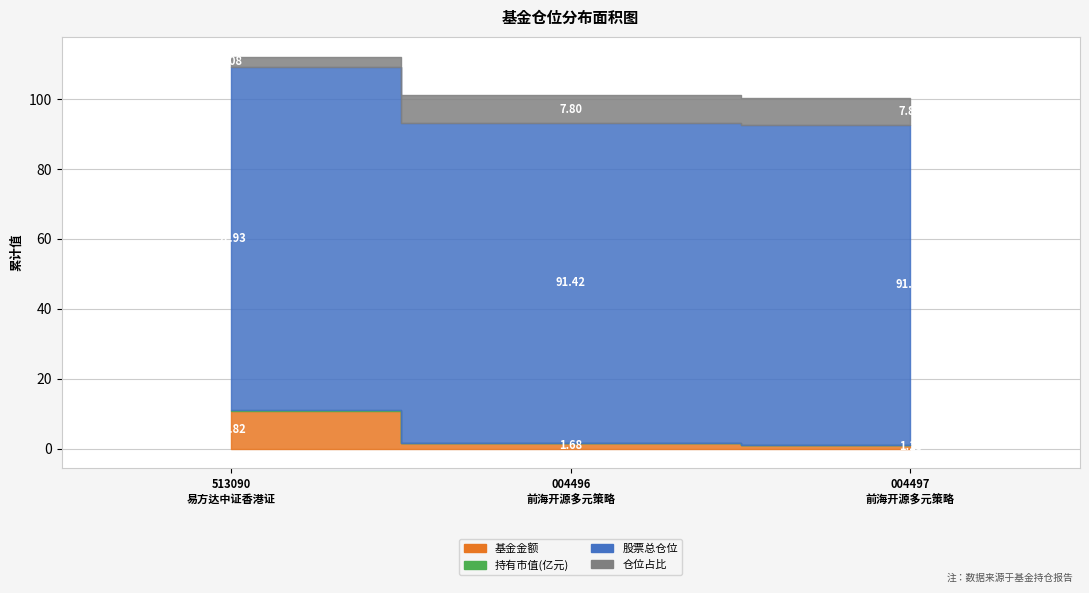

How many 持有市值(亿元) values are between 0 and 1?

3